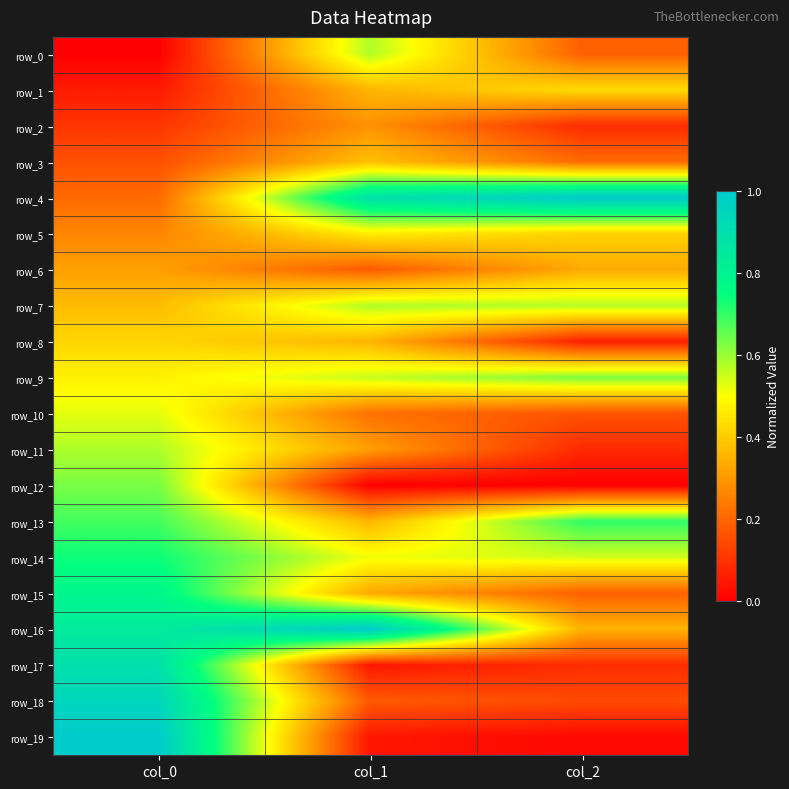

What is the difference between the maximum and minimum values in the row_16 series?

0.6